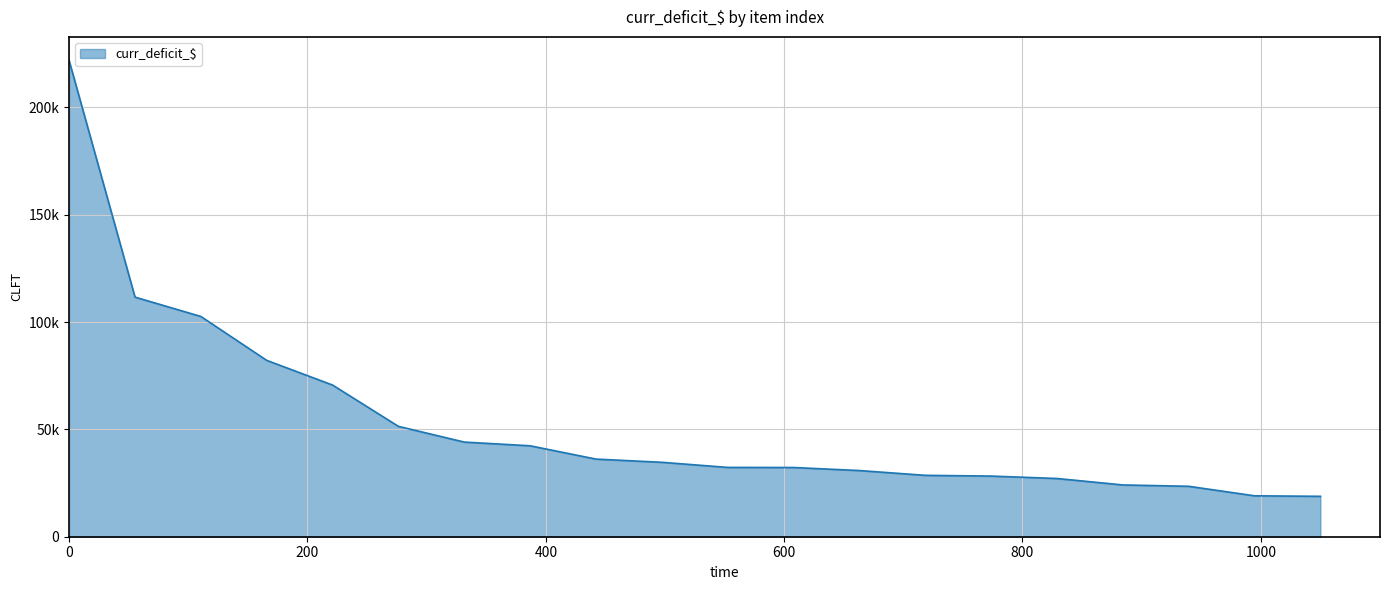

Does the chart have visible grid lines?

Yes